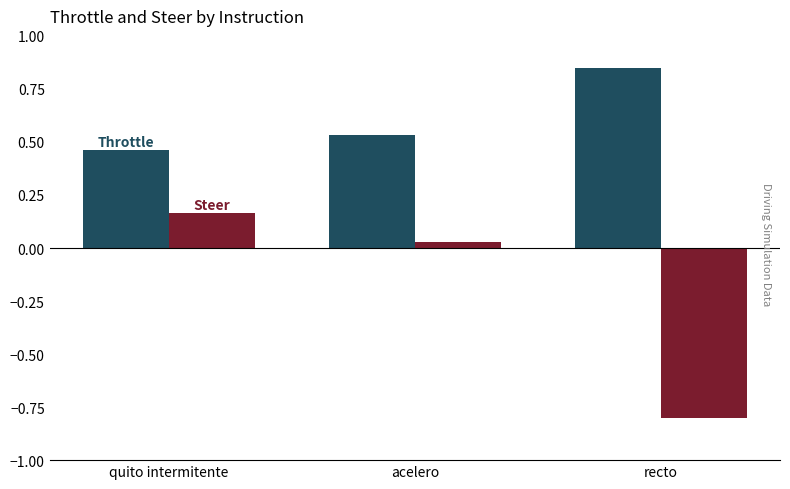

What is the total value across all series at quito intermitente?

0.6